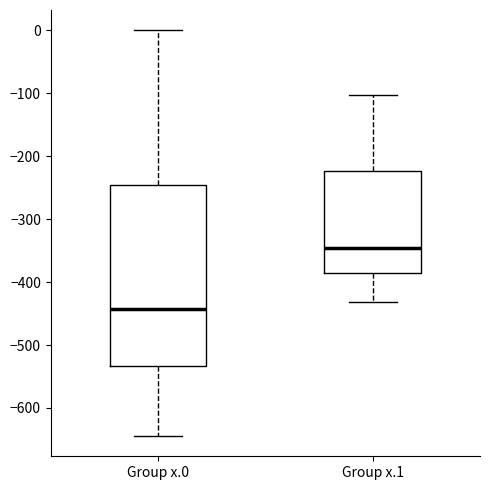

Reading left to right, transcribe this box plot: for each box, give where its median line is, the range the box spans, and where its two whiskers end, as read against the y-axis. The values are not printed on the chart, so give them approximately, as read against the axis.

Group x.0: median -440, box -530 to -250, whiskers -640 to 0
Group x.1: median -350, box -390 to -220, whiskers -430 to -100